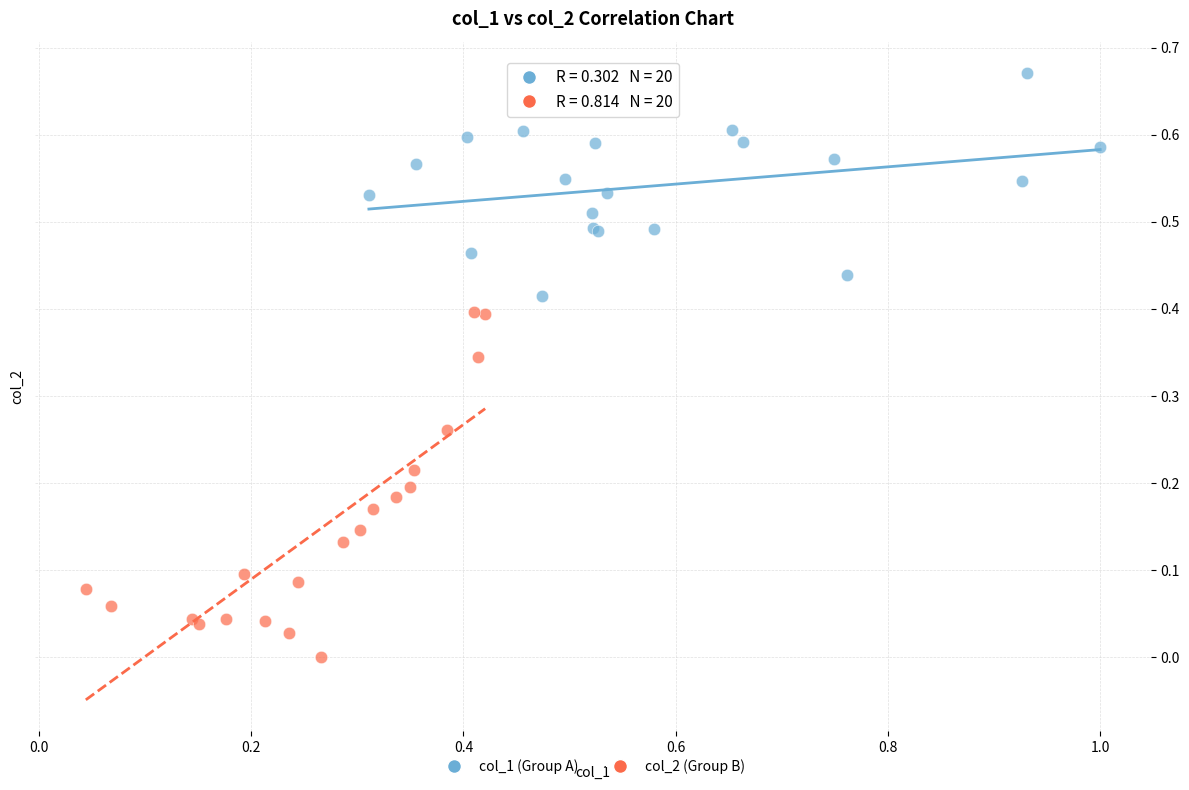

Which series has the widest spread of Y values?

col_2 (Group B)